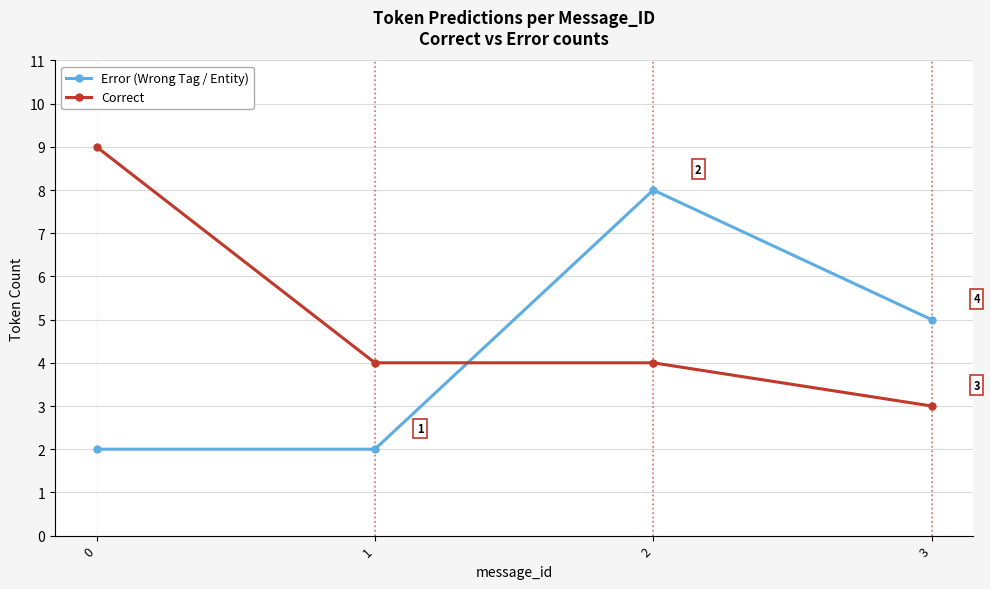

Count the number of categories in the chart.

4